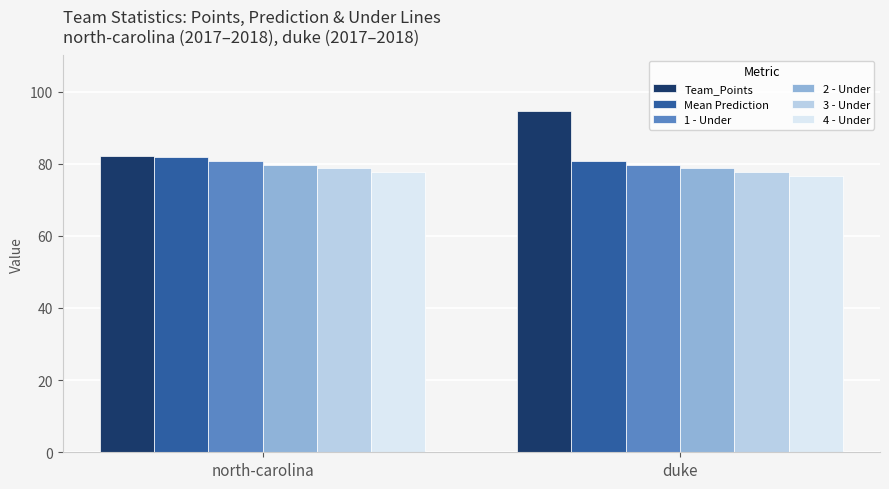

What is the difference between the highest and lowest values at north-carolina?

4.3